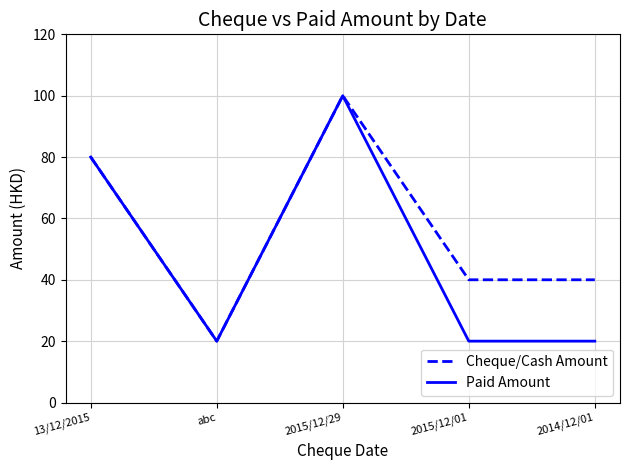

Reading left to right, extract all data points from this chart.

Cheque/Cash Amount: 13/12/2015=80	abc=20	2015/12/29=100	2015/12/01=40	2014/12/01=40
Paid Amount: 13/12/2015=80	abc=20	2015/12/29=100	2015/12/01=20	2014/12/01=20